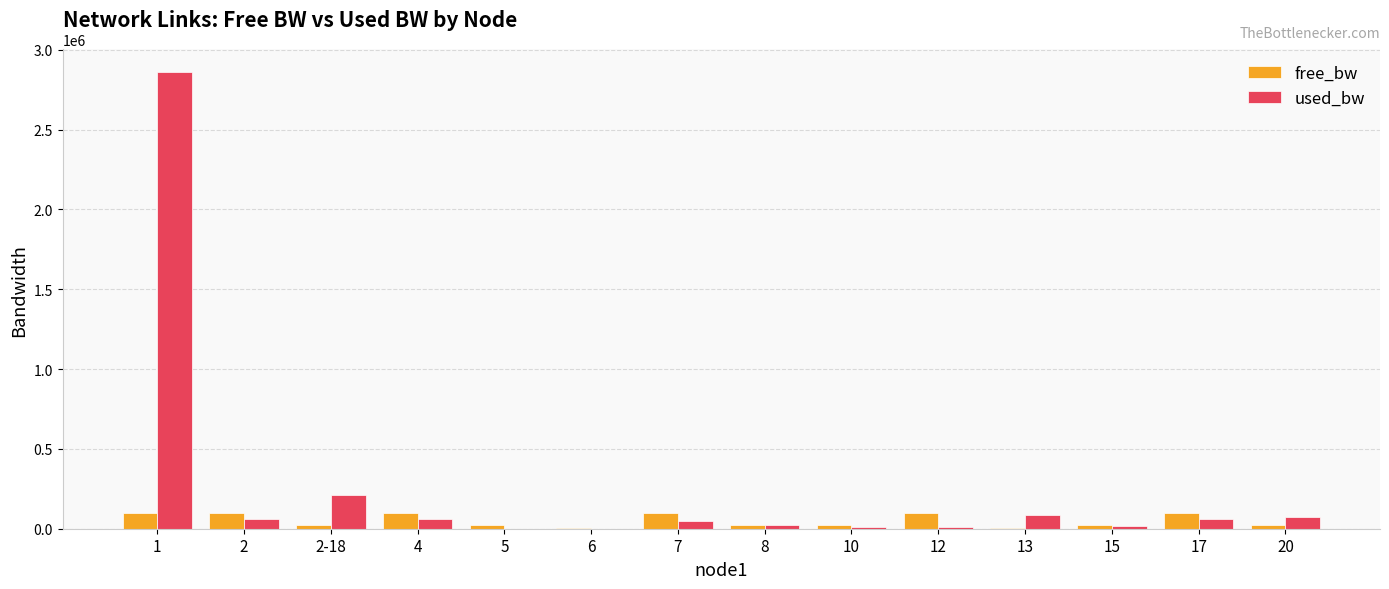

At which category does the chart reach its peak across all series?

1